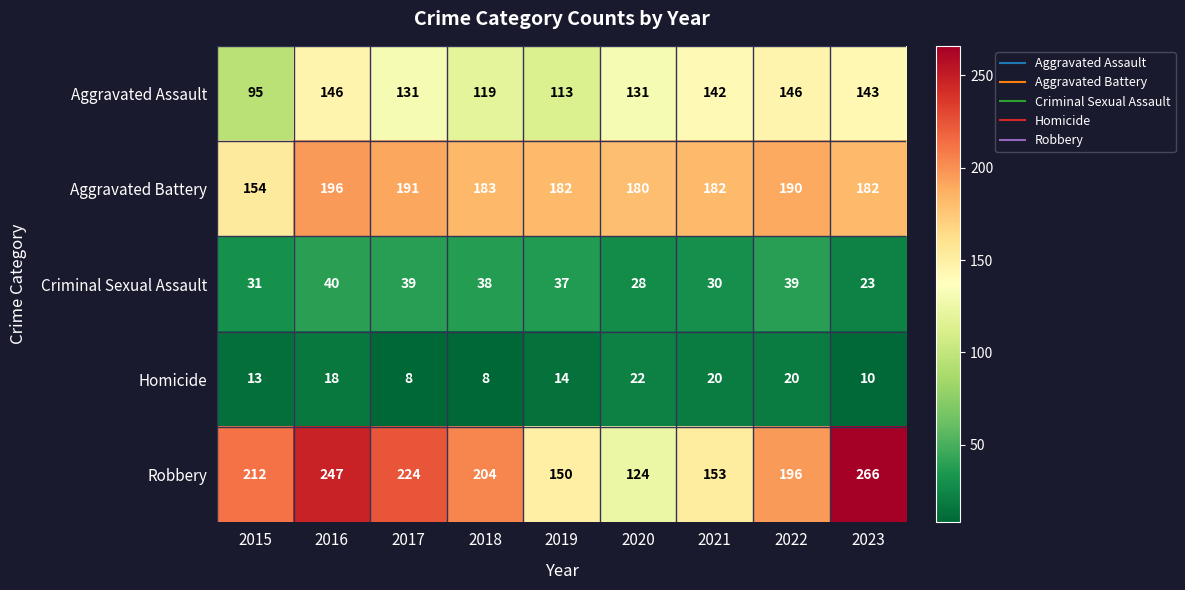

What is the total value across all series at 2020?

485